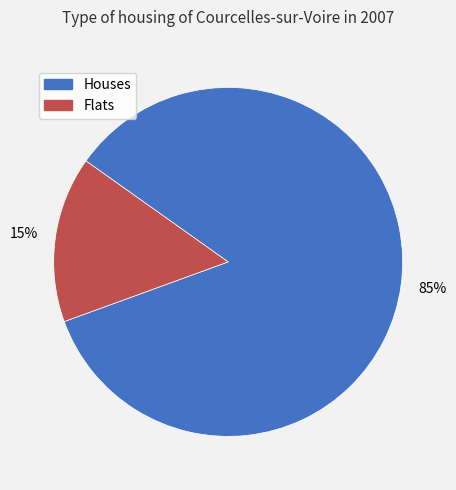

To the nearest percent, what is the average slice percentage?

50%